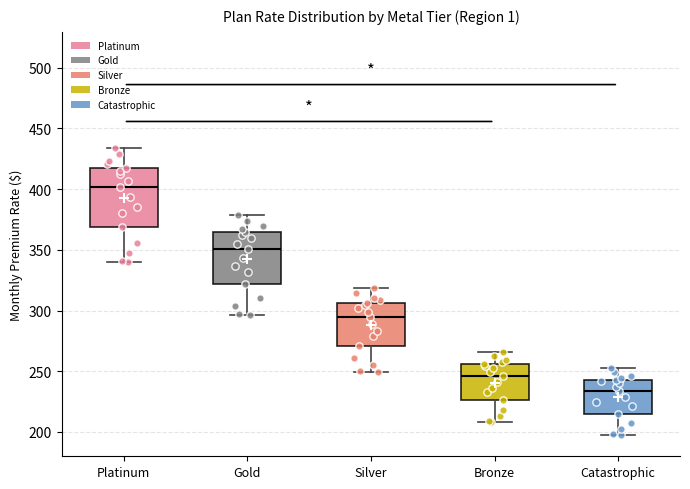

Which box has the highest median line?

Platinum